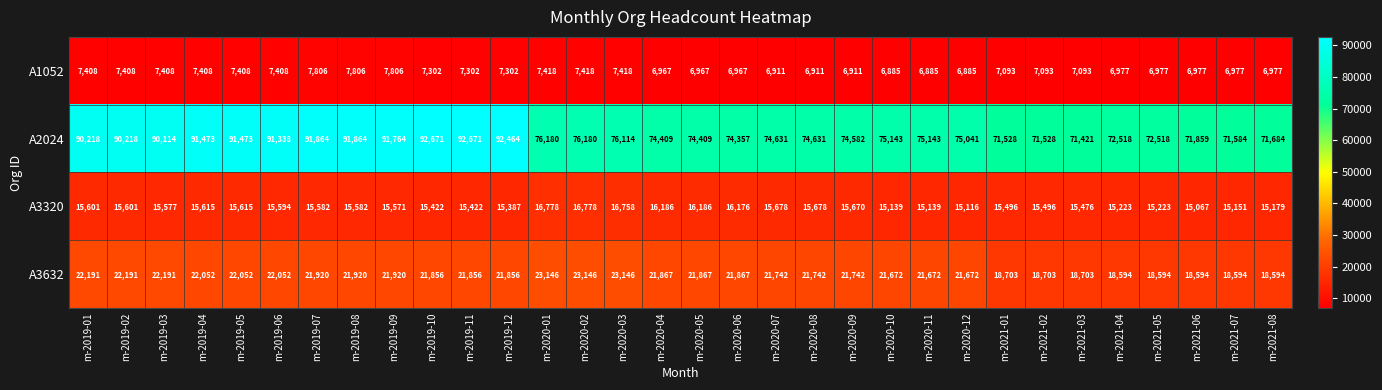

What is the difference between the maximum and minimum values in the A1052 series?

921